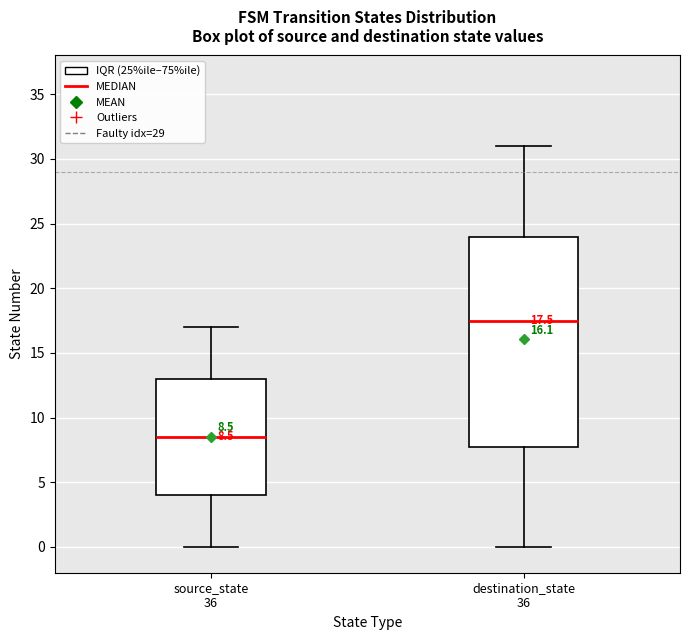

Which box is the tallest, from its lower edge to its upper edge?

destination_state 36